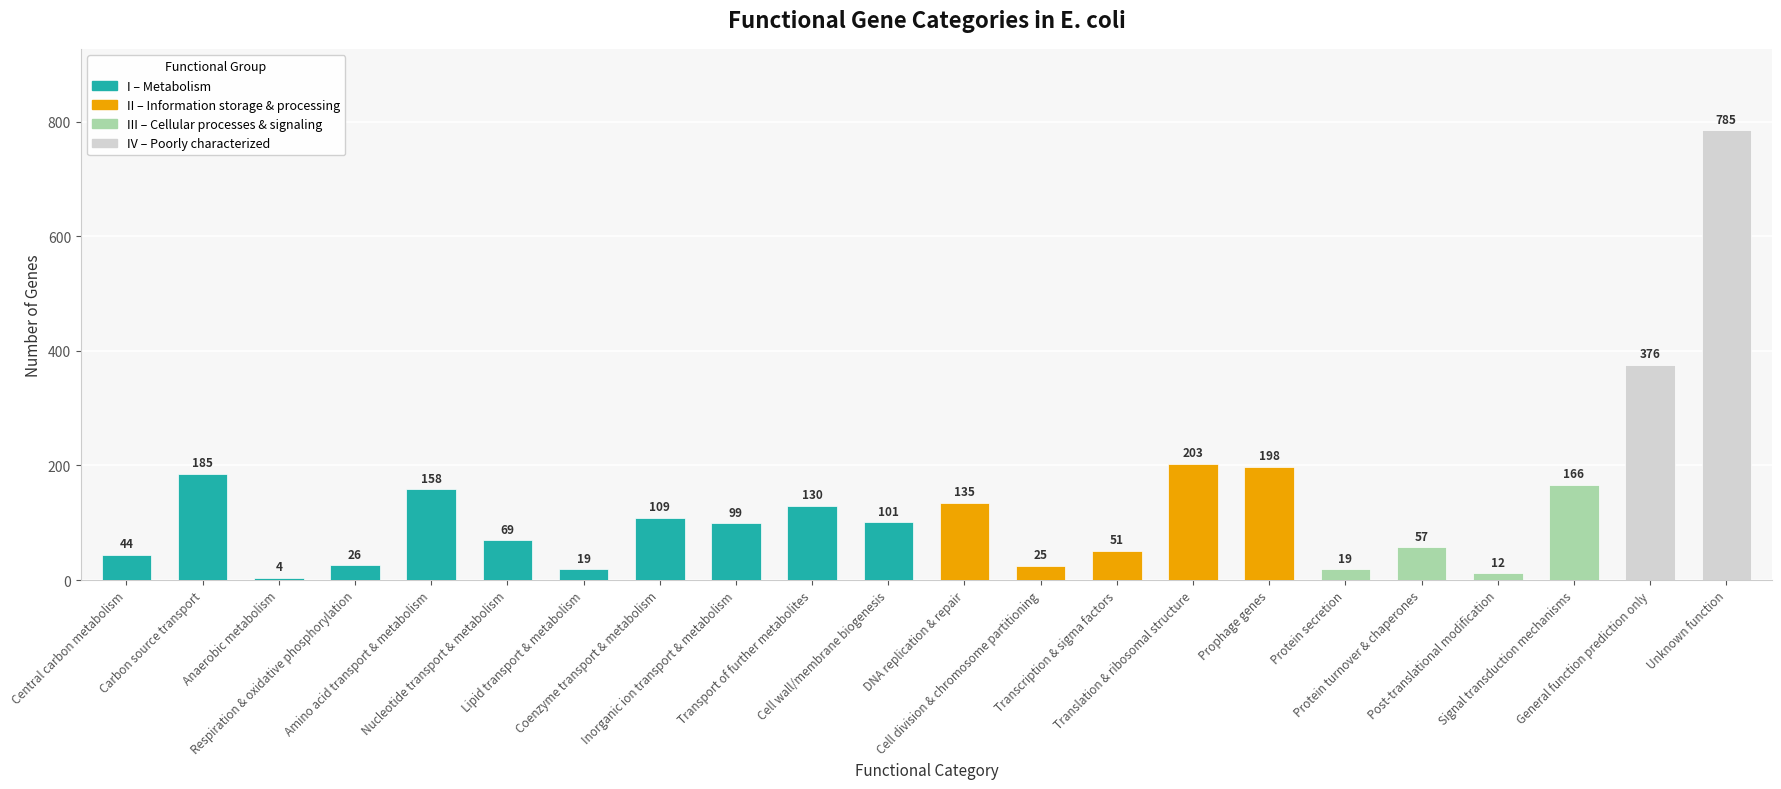

How many series are shown in this chart?

1